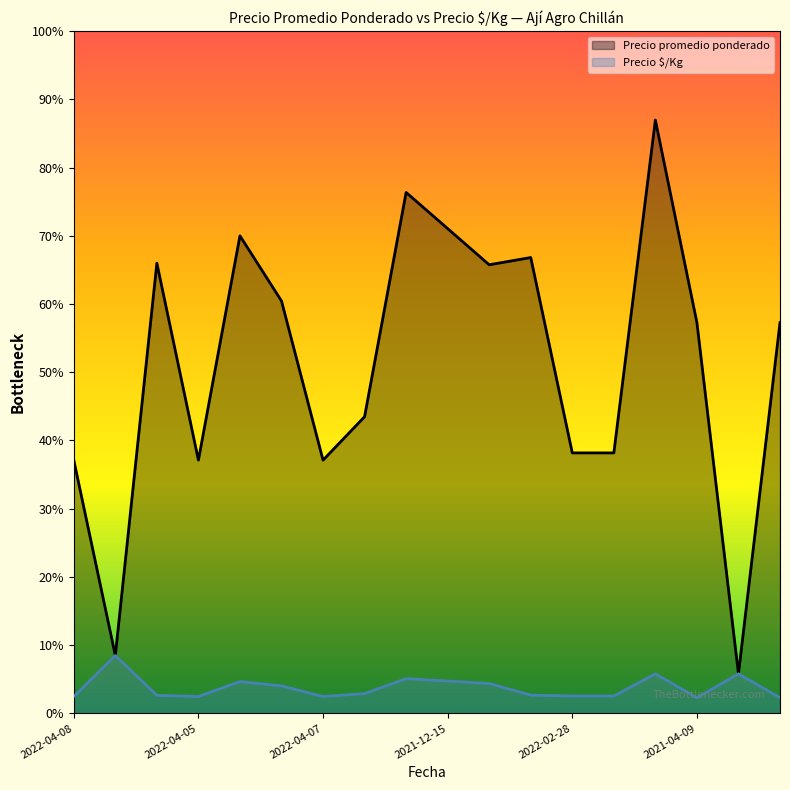

What are all the series names shown in the legend?

Precio promedio ponderado, Precio $/Kg